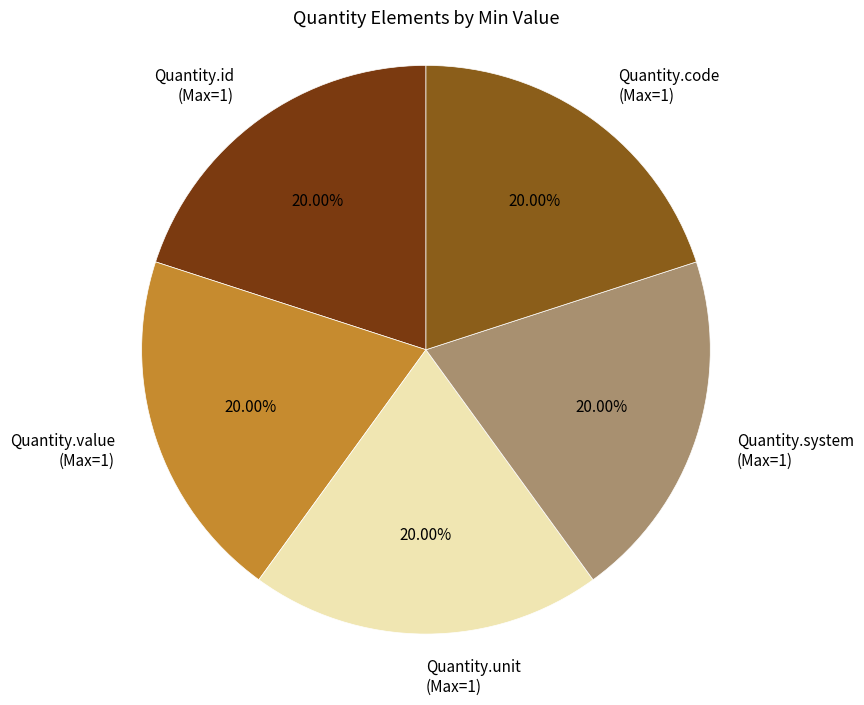

Is there a majority slice in this chart?

No